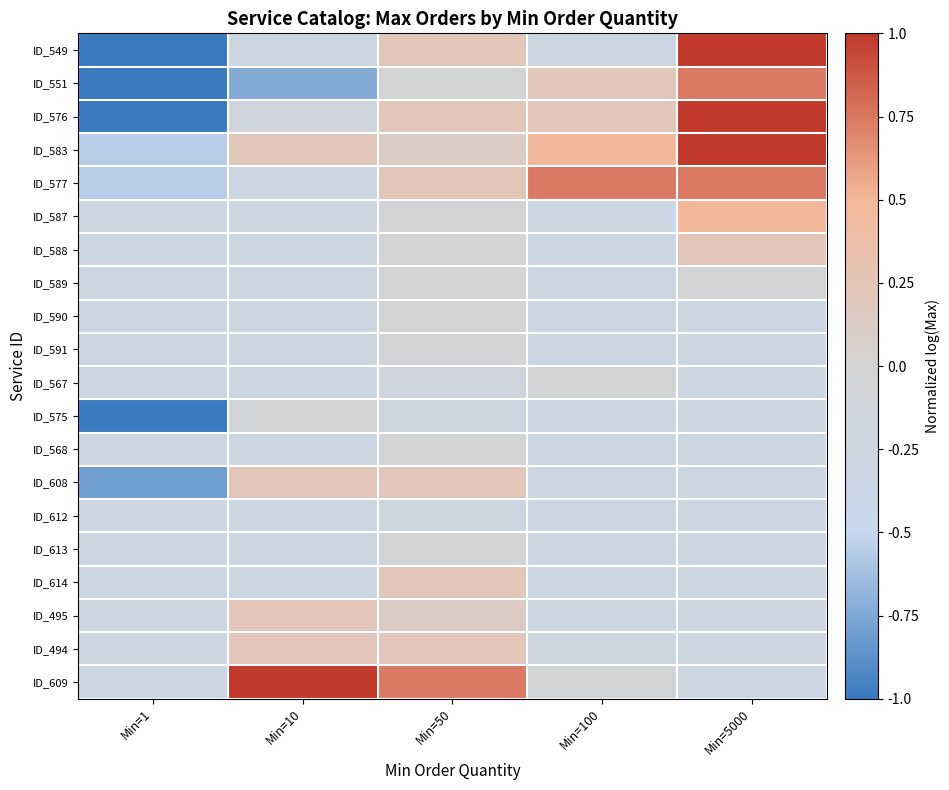

Reading left to right, list all the values displayed in this chart.

ID_549: Min=1=-1.0	Min=10=-0.3	Min=50=0.2	Min=100=-0.3	Min=5000=1.0
ID_551: Min=1=-1.0	Min=10=-0.7	Min=50=-0.0	Min=100=0.2	Min=5000=0.7
ID_576: Min=1=-1.0	Min=10=-0.2	Min=50=0.2	Min=100=0.2	Min=5000=1.0
ID_583: Min=1=-0.6	Min=10=0.2	Min=50=0.1	Min=100=0.5	Min=5000=1.0
ID_577: Min=1=-0.6	Min=10=-0.3	Min=50=0.2	Min=100=0.7	Min=5000=0.7
ID_587: Min=1=-0.3	Min=10=-0.3	Min=50=-0.0	Min=100=-0.3	Min=5000=0.5
ID_588: Min=1=-0.3	Min=10=-0.3	Min=50=-0.0	Min=100=-0.3	Min=5000=0.2
ID_589: Min=1=-0.3	Min=10=-0.3	Min=50=-0.0	Min=100=-0.3	Min=5000=-0.0
ID_590: Min=1=-0.3	Min=10=-0.3	Min=50=-0.0	Min=100=-0.3	Min=5000=-0.3
ID_591: Min=1=-0.3	Min=10=-0.3	Min=50=-0.0	Min=100=-0.3	Min=5000=-0.3
ID_567: Min=1=-0.3	Min=10=-0.3	Min=50=-0.2	Min=100=-0.0	Min=5000=-0.3
ID_575: Min=1=-1.0	Min=10=-0.0	Min=50=-0.3	Min=100=-0.3	Min=5000=-0.3
ID_568: Min=1=-0.3	Min=10=-0.3	Min=50=-0.0	Min=100=-0.3	Min=5000=-0.3
ID_608: Min=1=-0.8	Min=10=0.2	Min=50=0.2	Min=100=-0.3	Min=5000=-0.3
ID_612: Min=1=-0.3	Min=10=-0.3	Min=50=-0.3	Min=100=-0.3	Min=5000=-0.3
ID_613: Min=1=-0.3	Min=10=-0.3	Min=50=-0.0	Min=100=-0.3	Min=5000=-0.3
ID_614: Min=1=-0.3	Min=10=-0.3	Min=50=0.2	Min=100=-0.3	Min=5000=-0.3
ID_495: Min=1=-0.3	Min=10=0.2	Min=50=0.1	Min=100=-0.3	Min=5000=-0.3
ID_494: Min=1=-0.3	Min=10=0.2	Min=50=0.2	Min=100=-0.3	Min=5000=-0.3
ID_609: Min=1=-0.3	Min=10=1.0	Min=50=0.7	Min=100=-0.0	Min=5000=-0.3